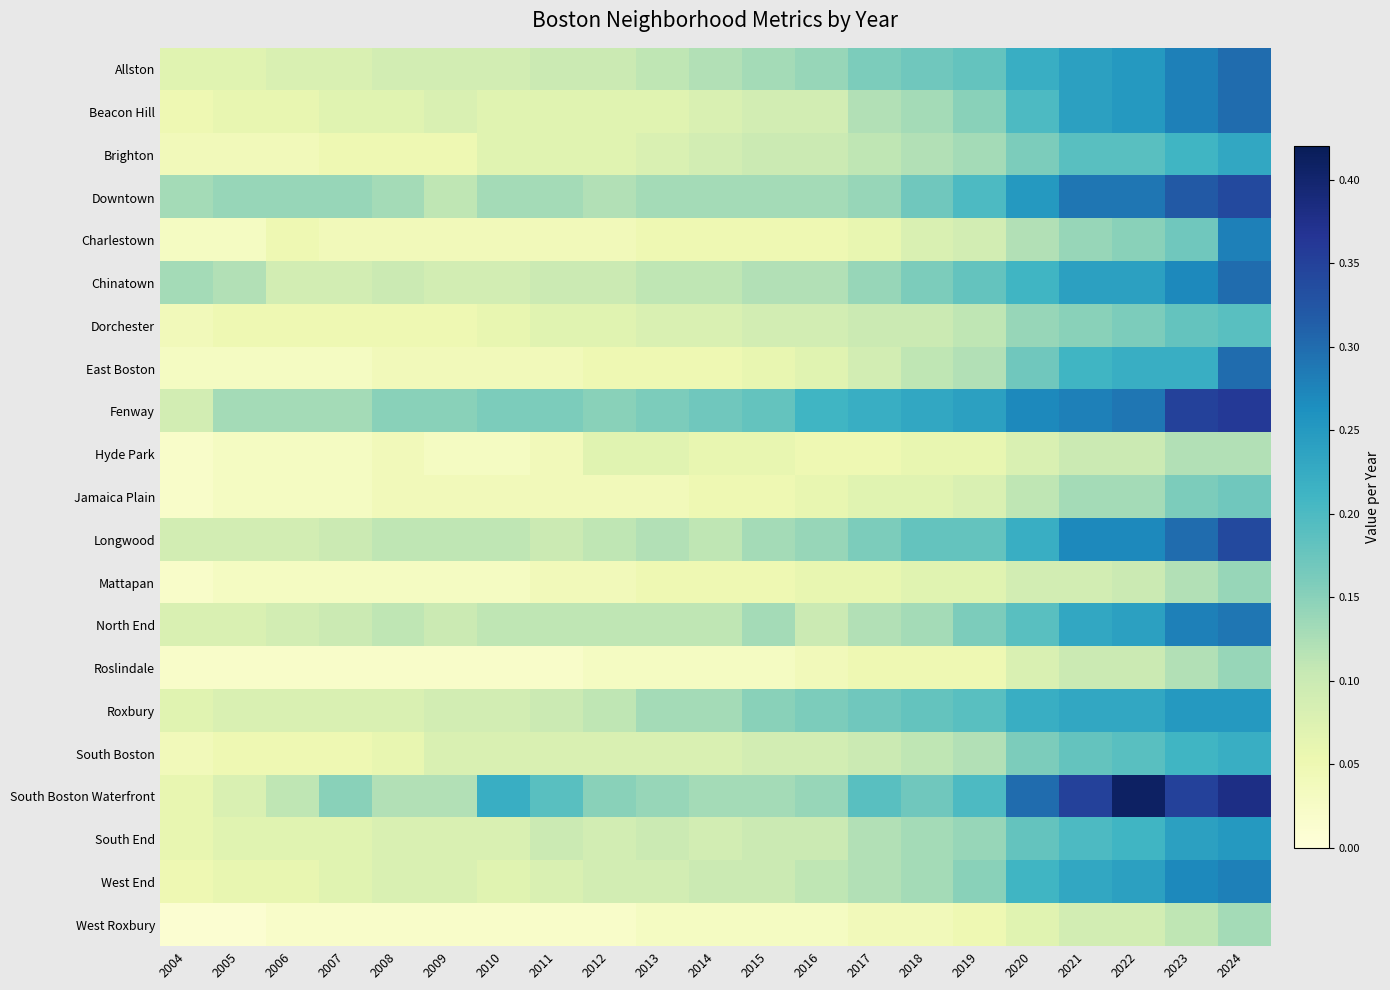

At how many categories does at least one series exceed 0?

21